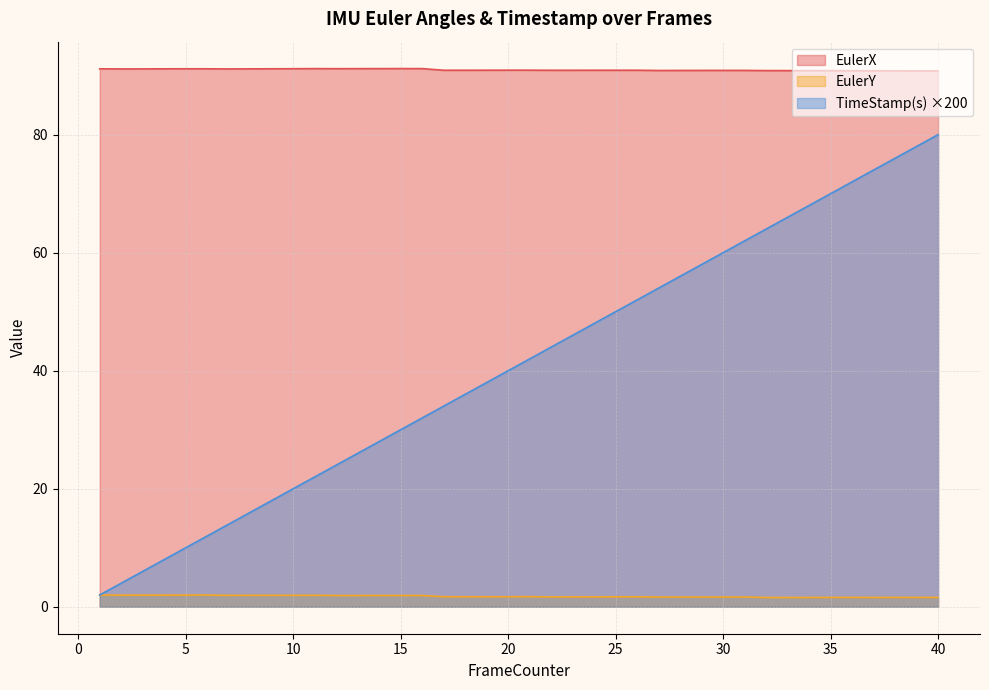

At how many categories does at least one series exceed 41?

40